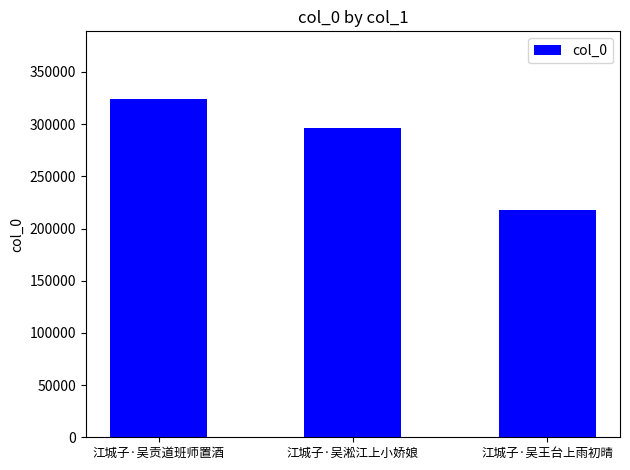

Is it true that the value at 江城子·吴王台上雨初晴 is 218146?

True